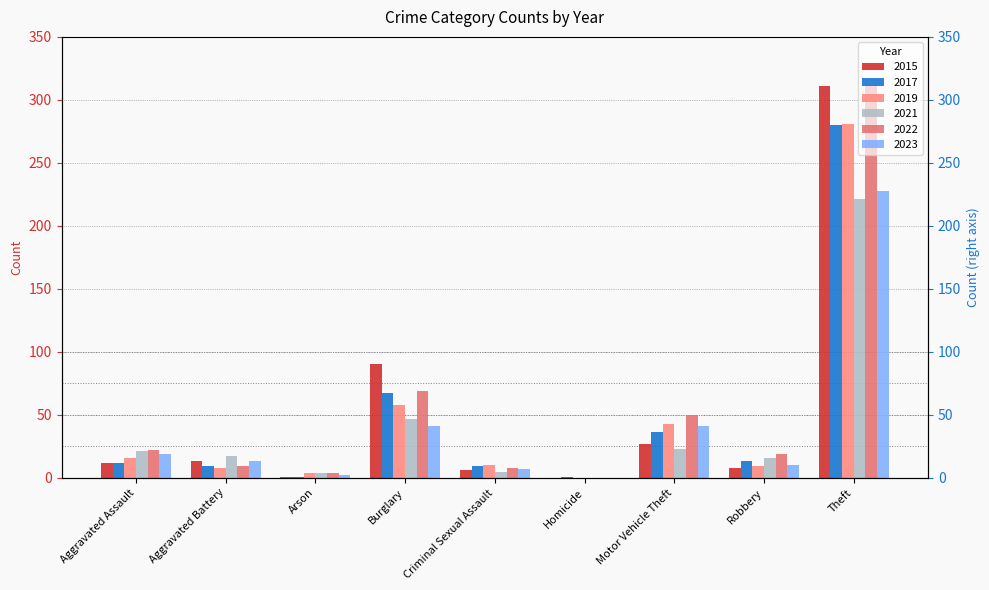

Reading left to right, what are all the values shown in this chart?

2015: 12	13	1	90	6	0	27	8	311
2017: 12	9	1	67	9	1	36	13	280
2019: 16	8	4	58	10	0	43	9	281
2021: 21	17	4	47	5	0	23	16	221
2022: 22	9	4	69	8	0	50	19	313
2023: 19	13	2	41	7	0	41	10	228